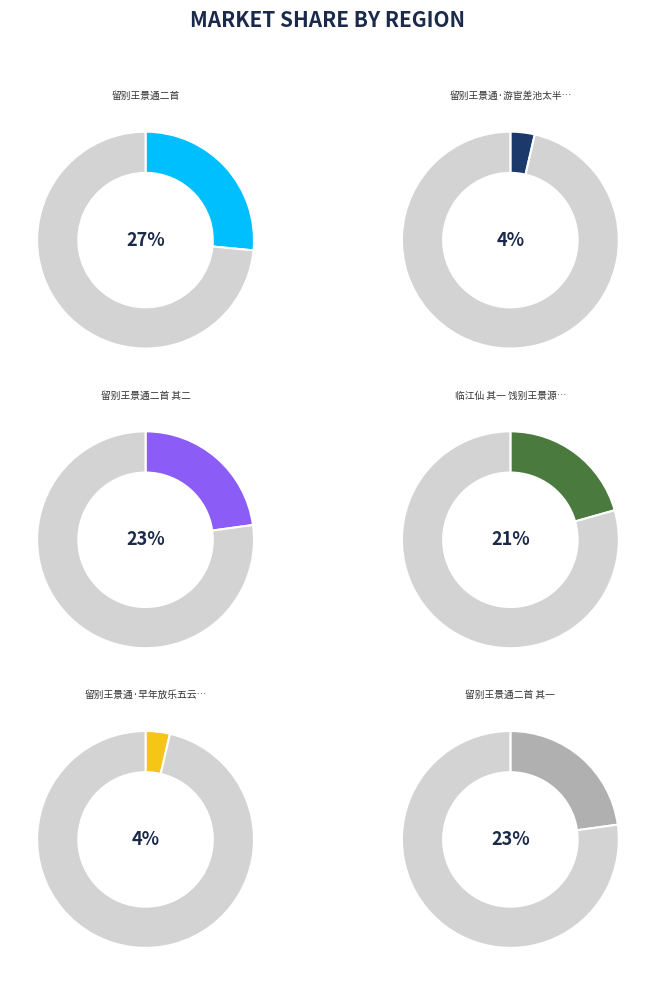

Rank the categories by value from highest to lowest.

留别王景通二首, 留别王景通二首 其二, 留别王景通二首 其一, 临江仙 其一 饯别王景源赴临江军, 留别王景通·早年放乐五云乡, 留别王景通·游宦差池太半生